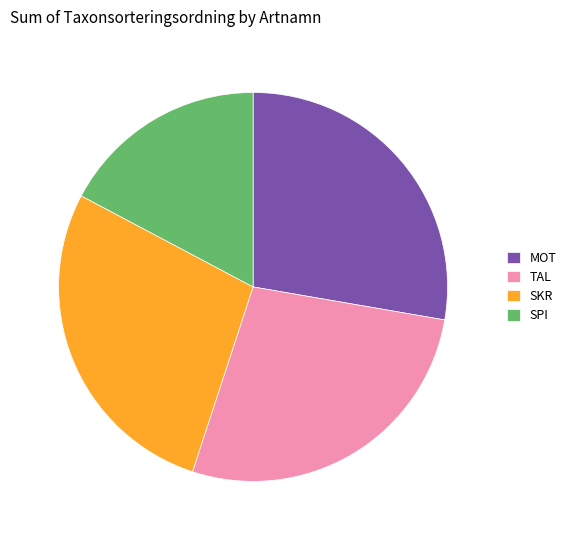

Approximately how many times larger is the value at SPI compared to MOT?

0.6